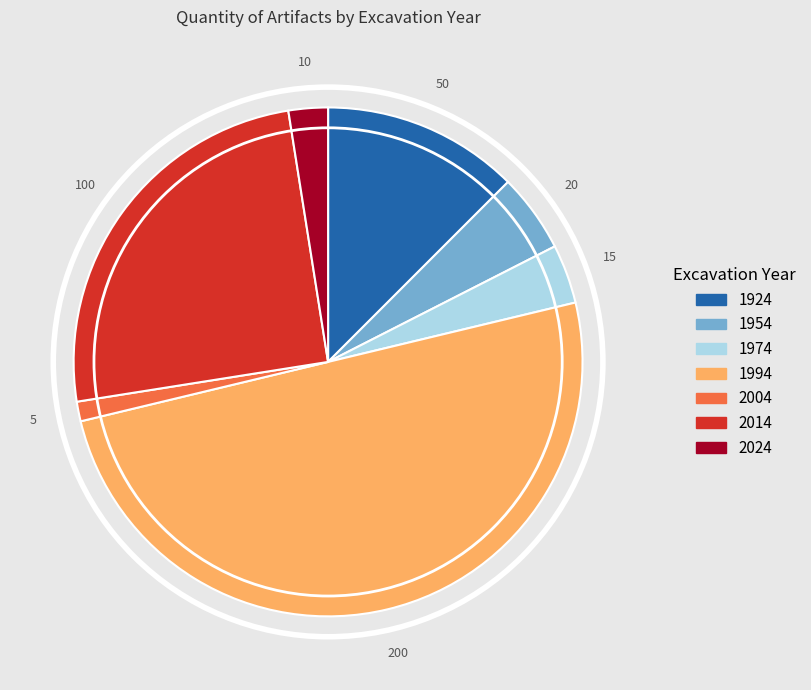

Combined, do 2004 and 1974 account for over 50%?

No